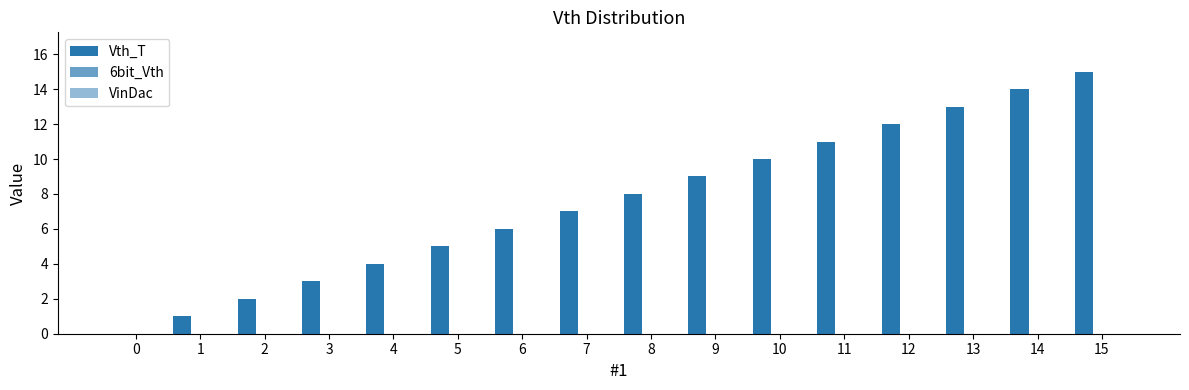

How many values are above zero?

15